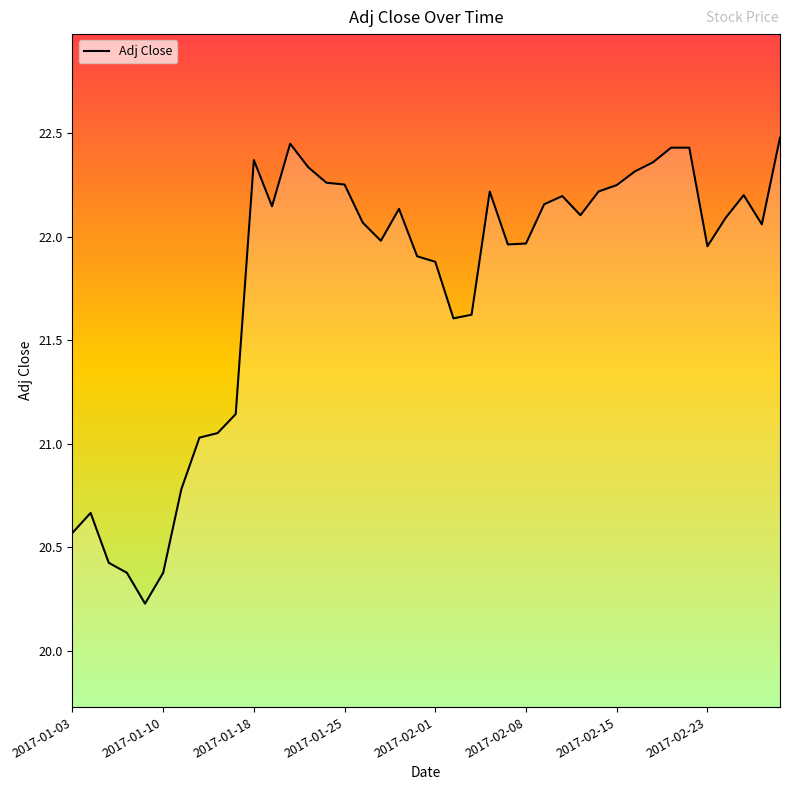

What is the greatest value displayed?

22.5